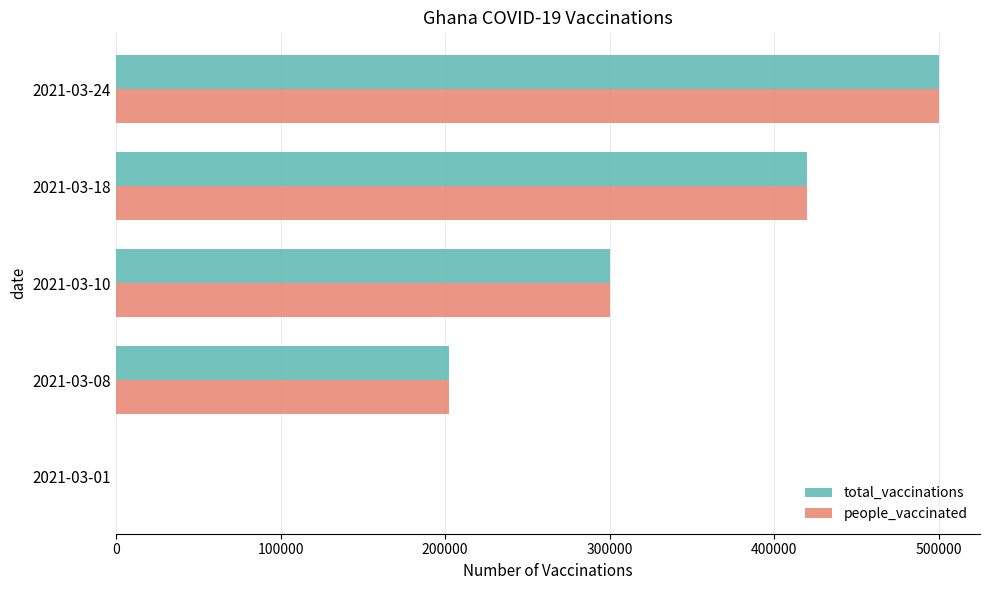

What is the sum of all total_vaccinations values?

1422252